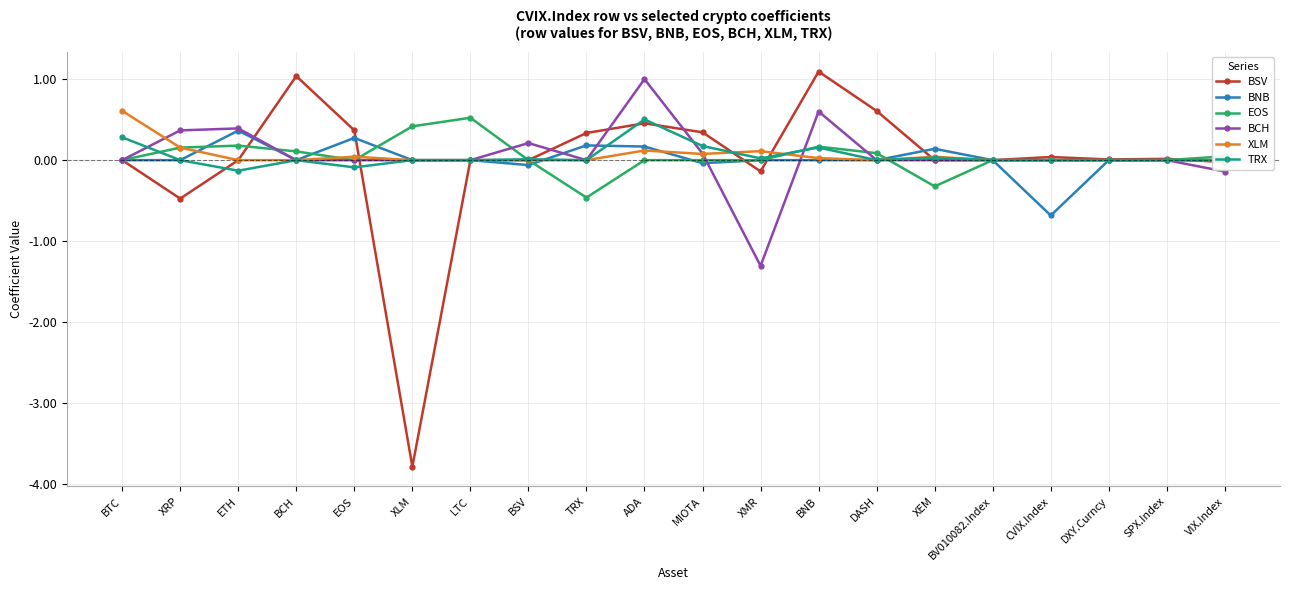

True or false: EOS has a value of 0.2 at BNB.

True